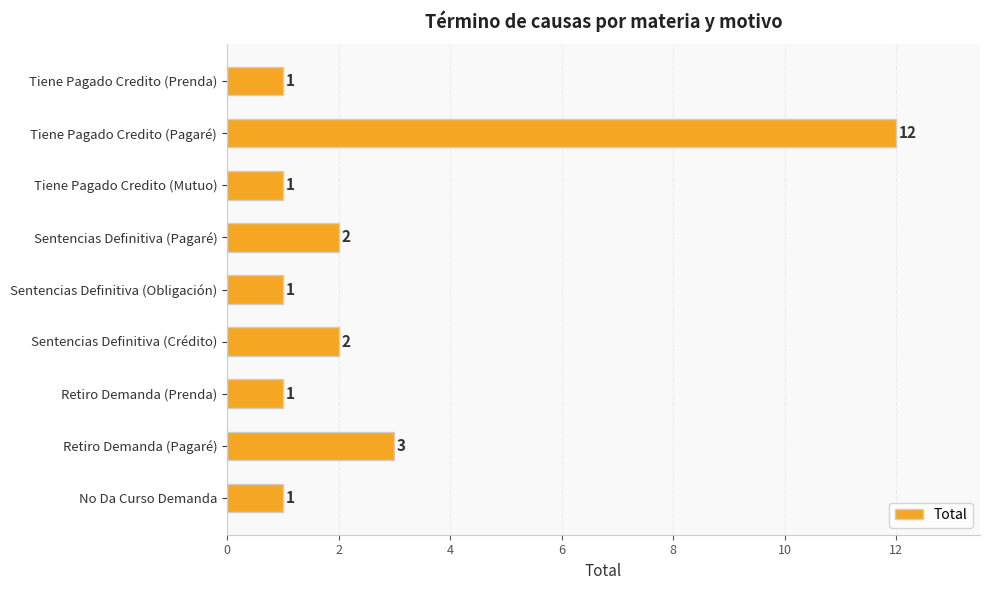

What is the difference between the maximum and minimum values?

11